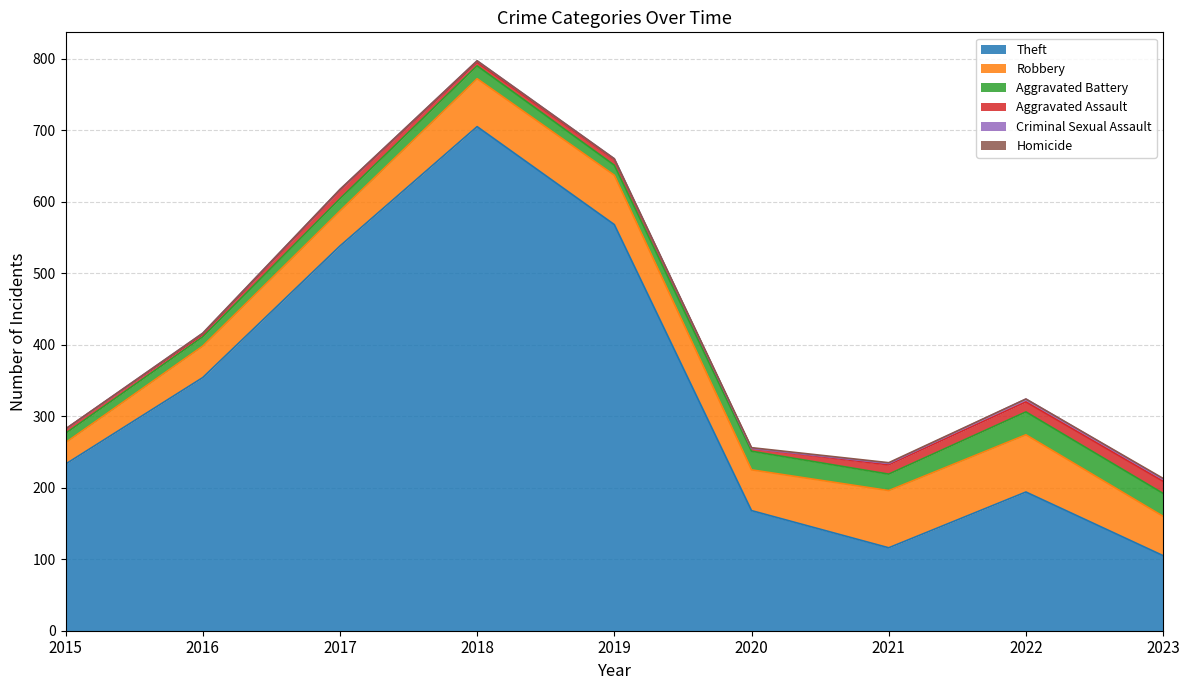

How many interior local valleys does the Criminal Sexual Assault series have?

2